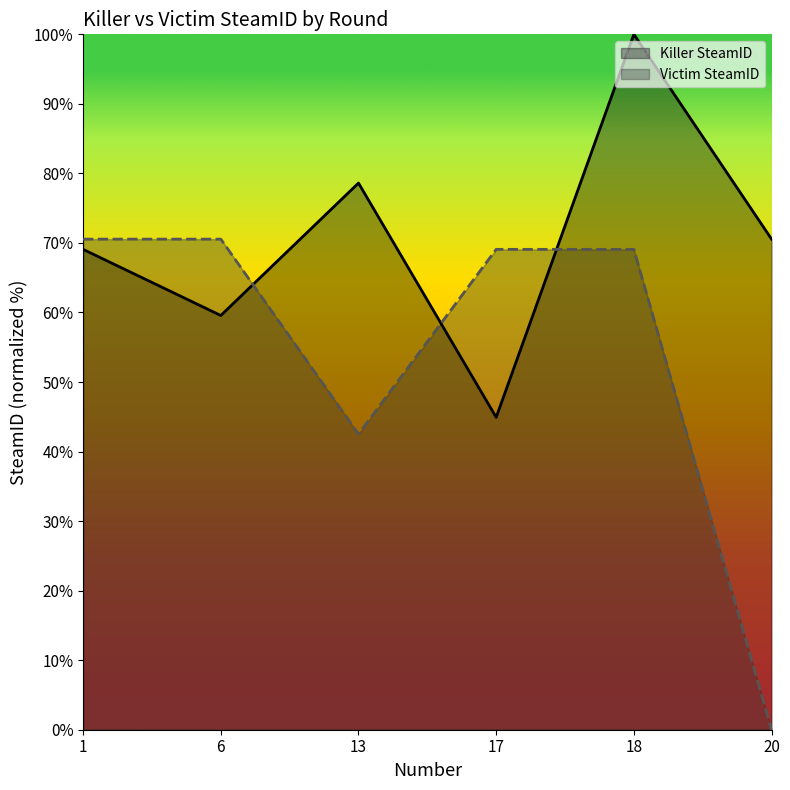

Is it true that Victim SteamID equals 27.3 at 17?

False